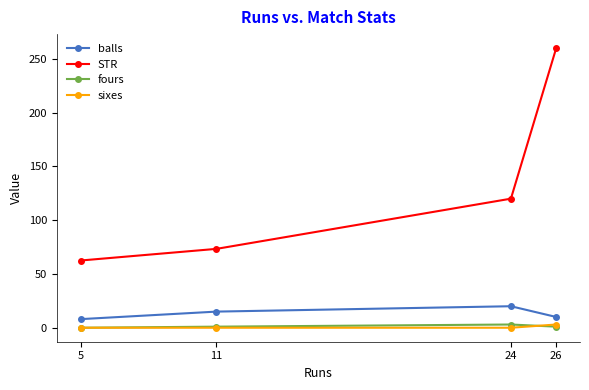

True or false: fours has more than 2 points higher than both neighbors.

False